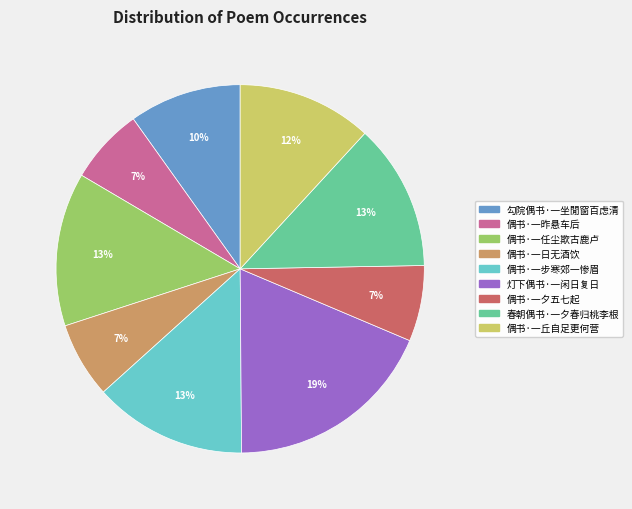

Which has a higher value, 勾院偶书·一坐閒窗百虑清 or 偶书·一夕五七起?

勾院偶书·一坐閒窗百虑清